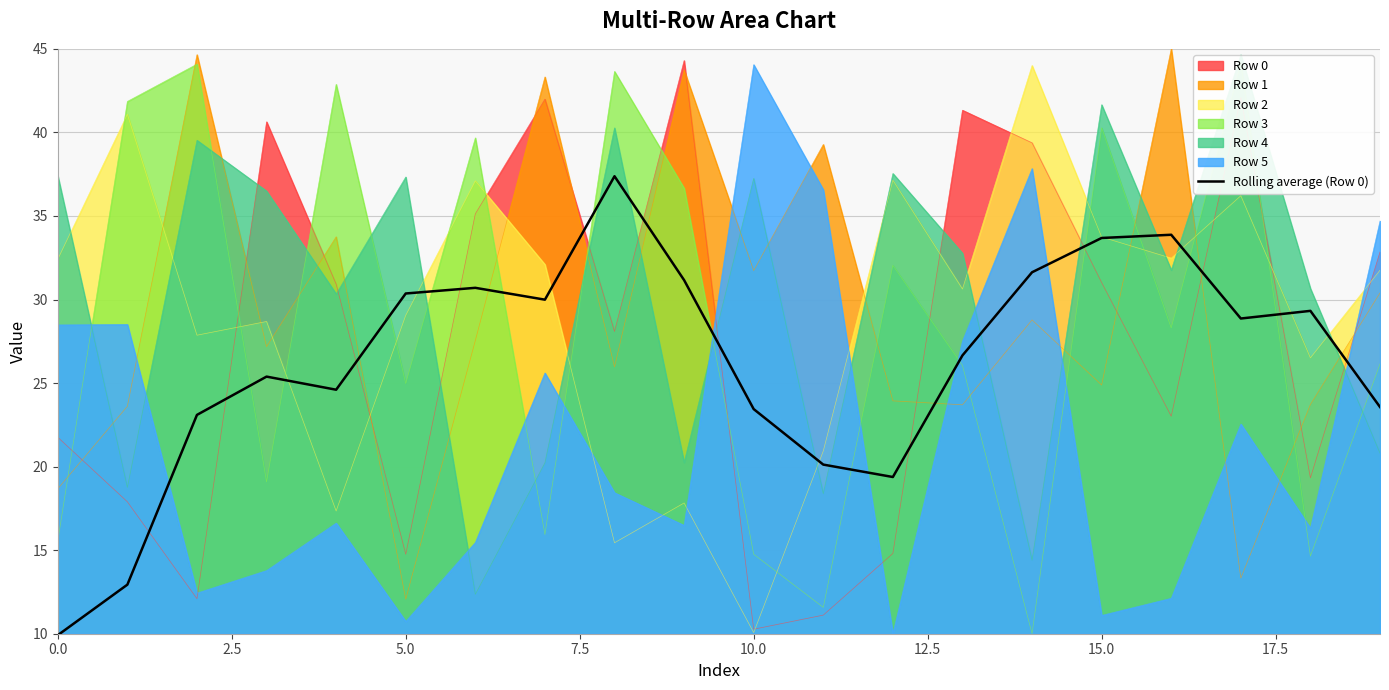

Is it true that Row 1 equals 24.9 at 15.0?

True